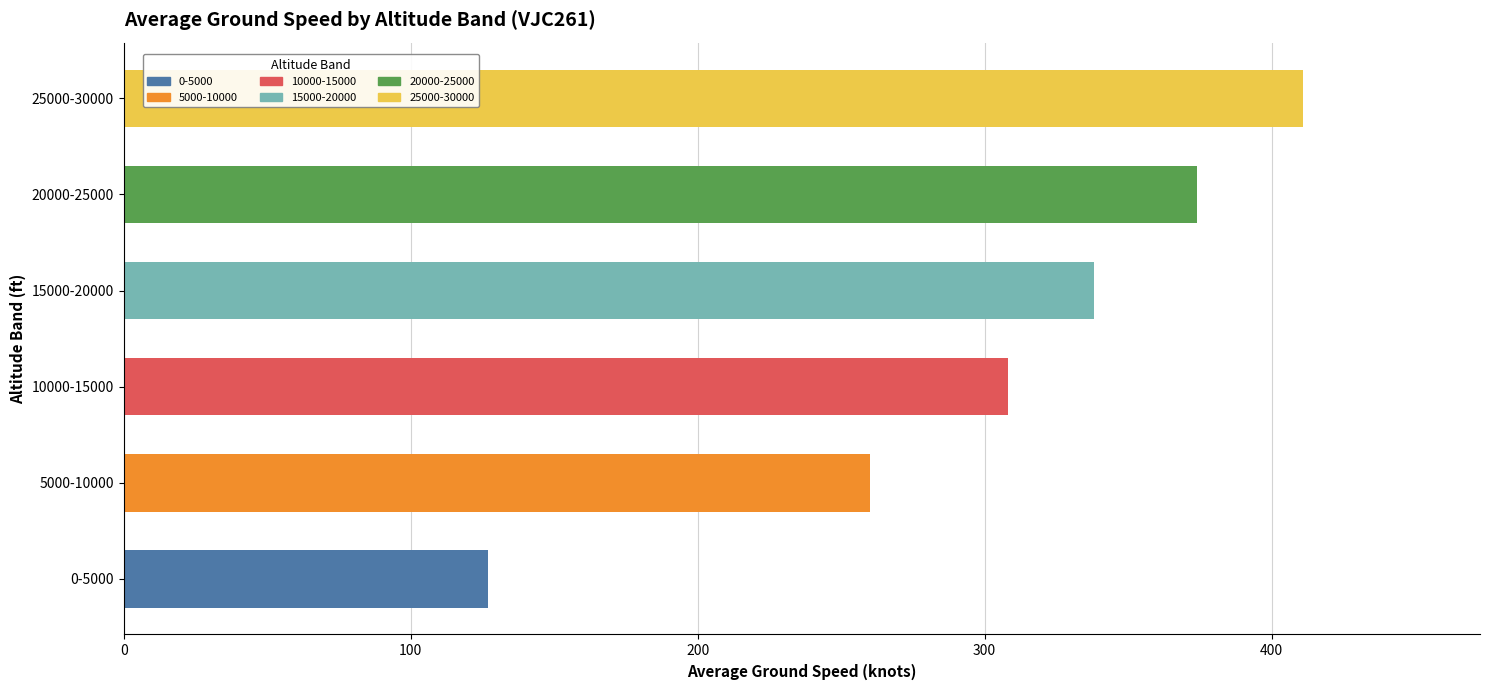

Does the chart contain any negative values?

No